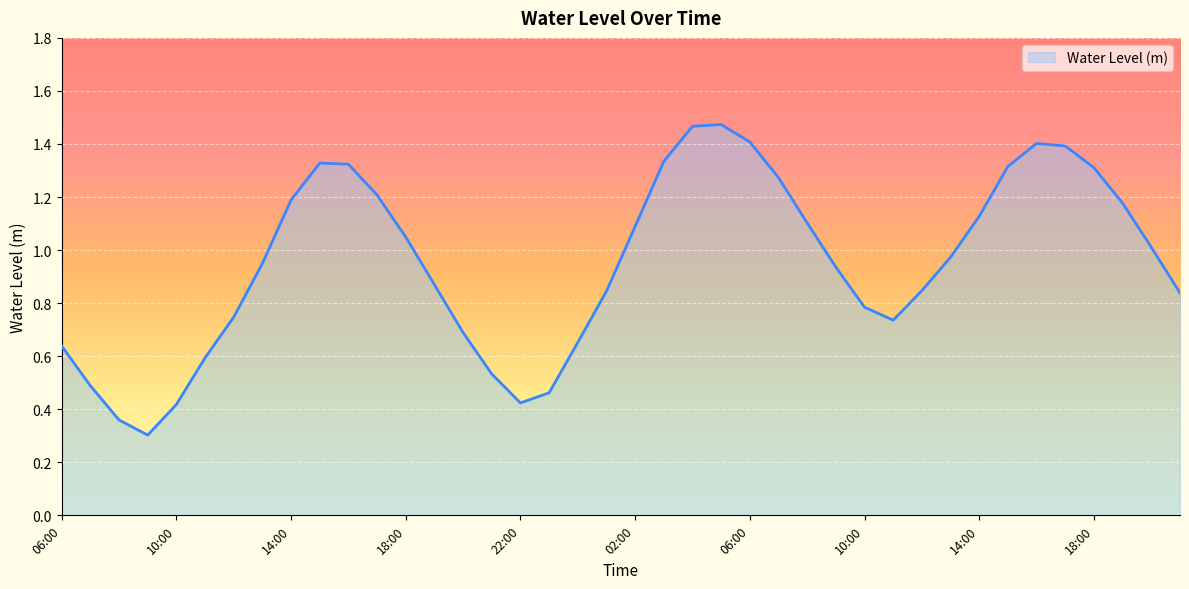

What is the smallest value displayed?

0.3